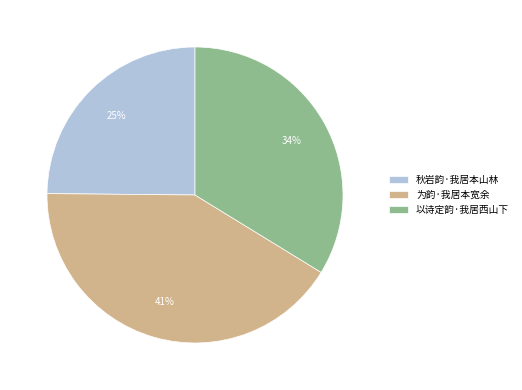

To the nearest percent, what is the difference between the 秋岩韵·我居本山林 and 以诗定韵·我居西山下 slice percentages?

9%